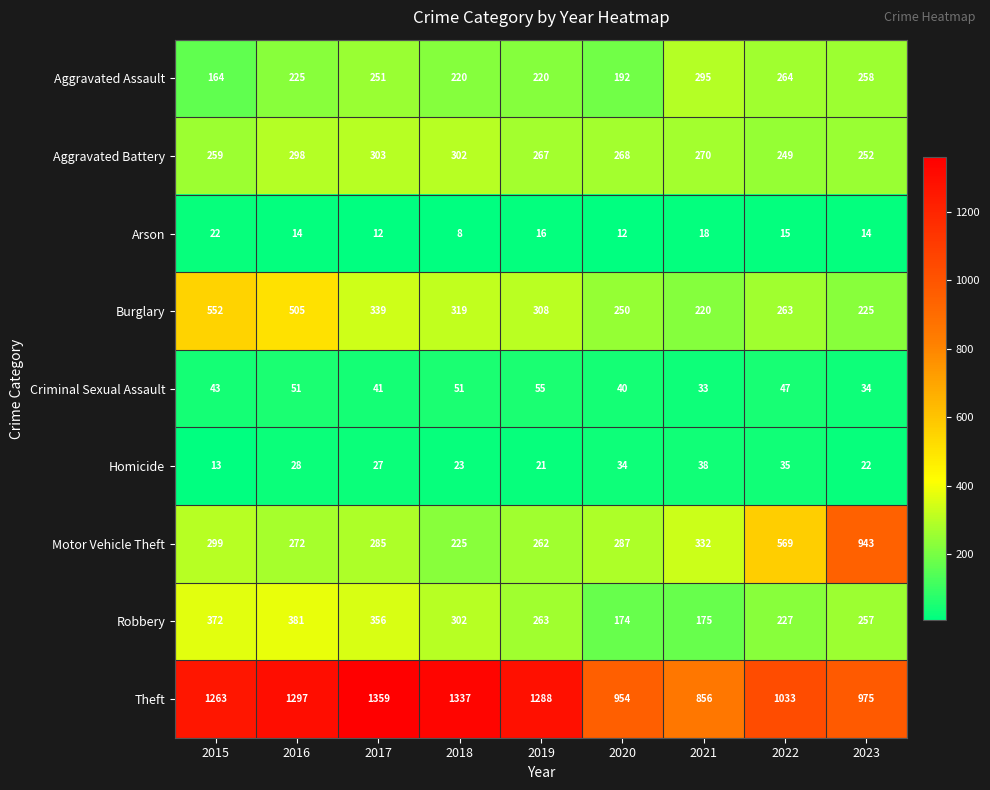

Is it true that Aggravated Assault equals 314 at 2019?

False